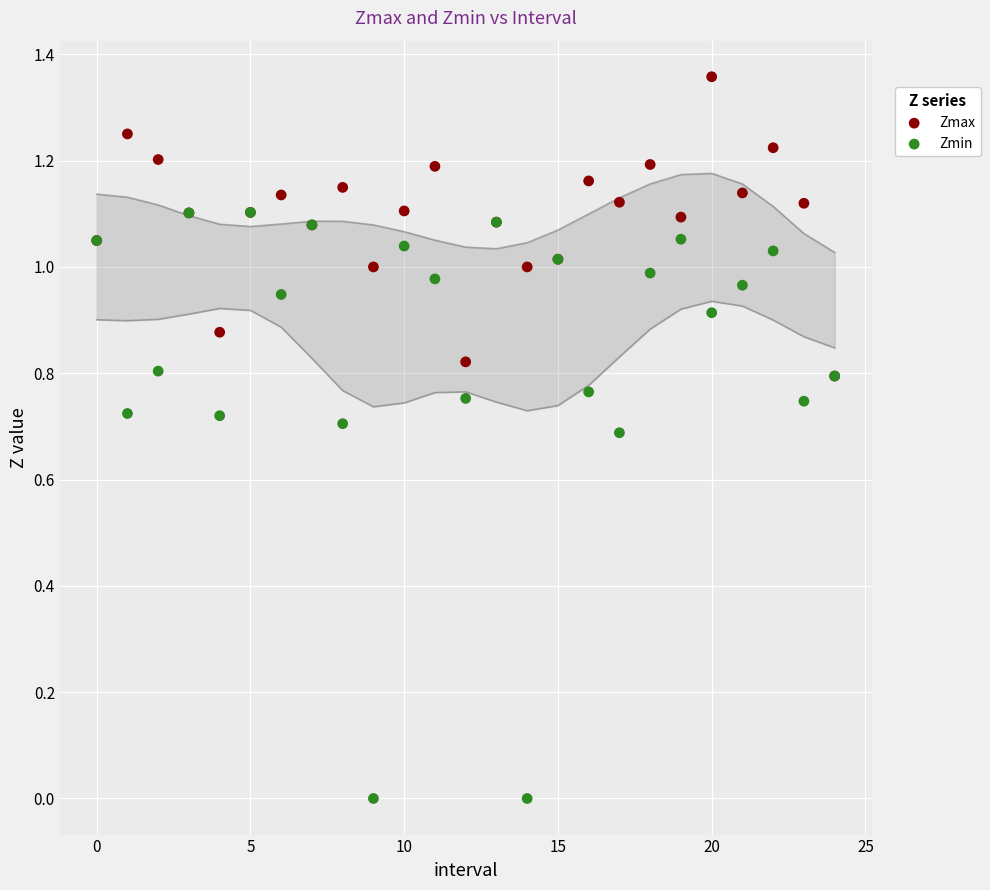

Which series contains the lowest Y value?

Zmin